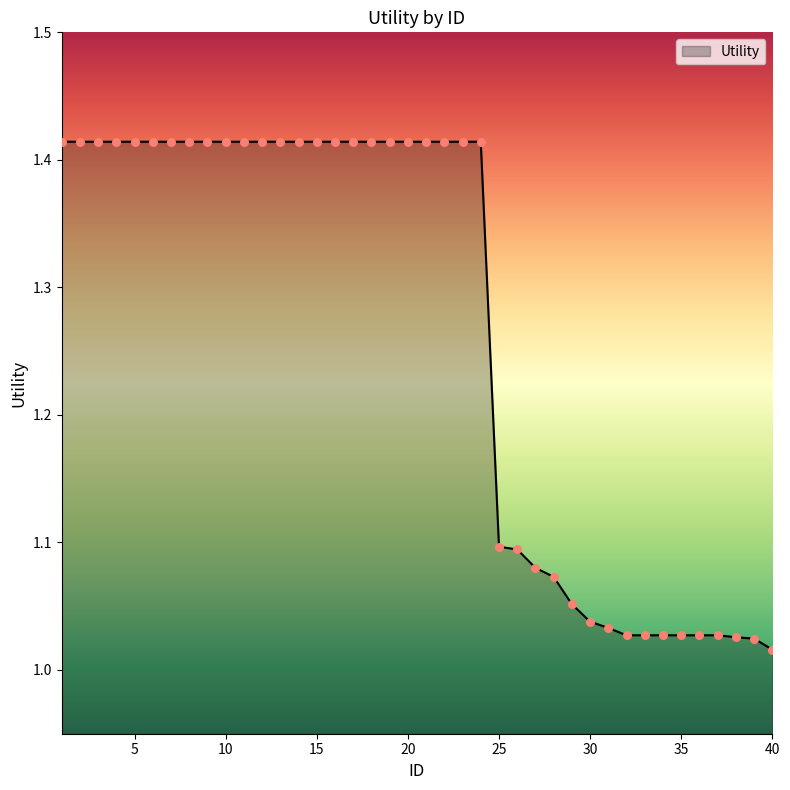

What is the difference between the maximum and minimum values?

0.4